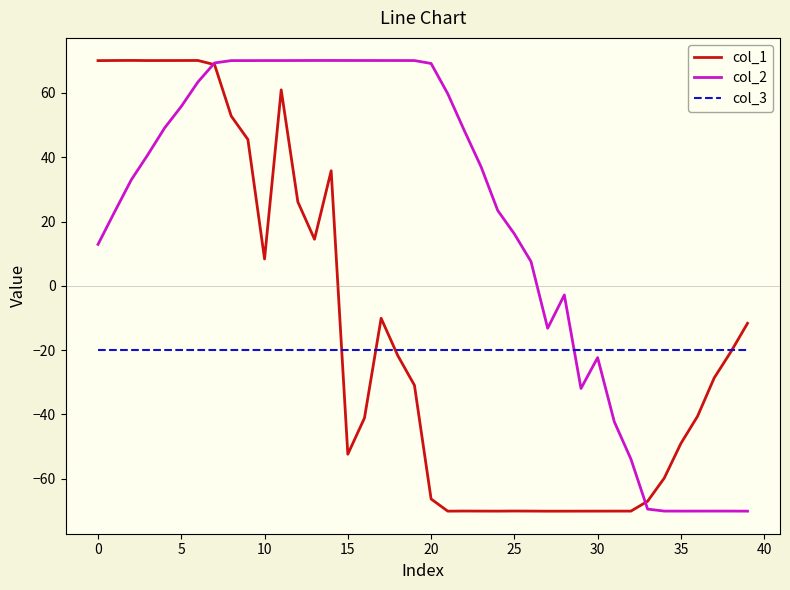

Count the number of data series in this chart.

3